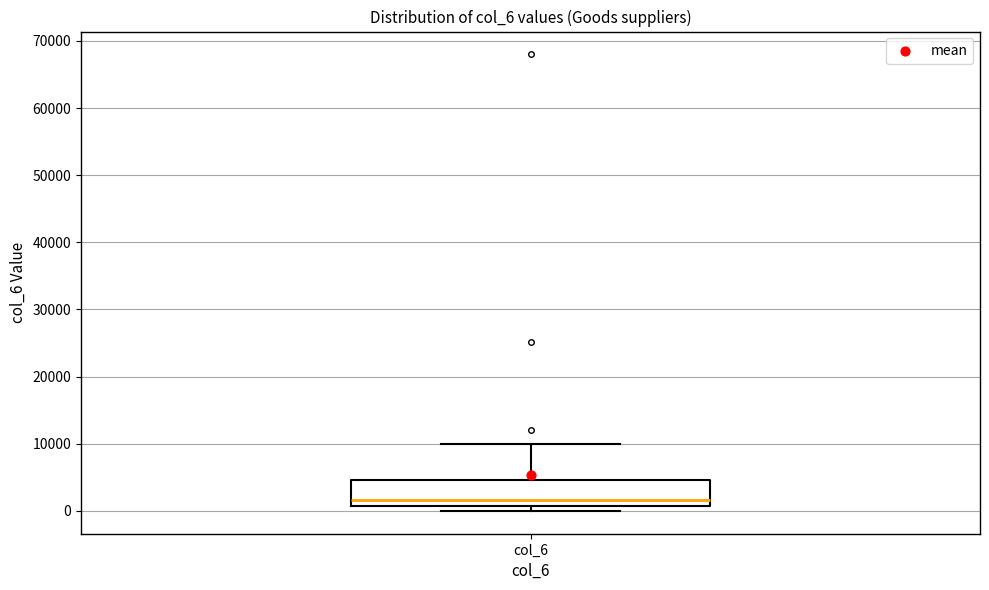

Read this box plot against the y-axis: the position of the median line, the range covered by the box, and the ends of both whiskers. The values are not printed on the chart, so give them approximately, as read against the axis.

median 2000, box 1000 to 5000, whiskers 0 to 10000